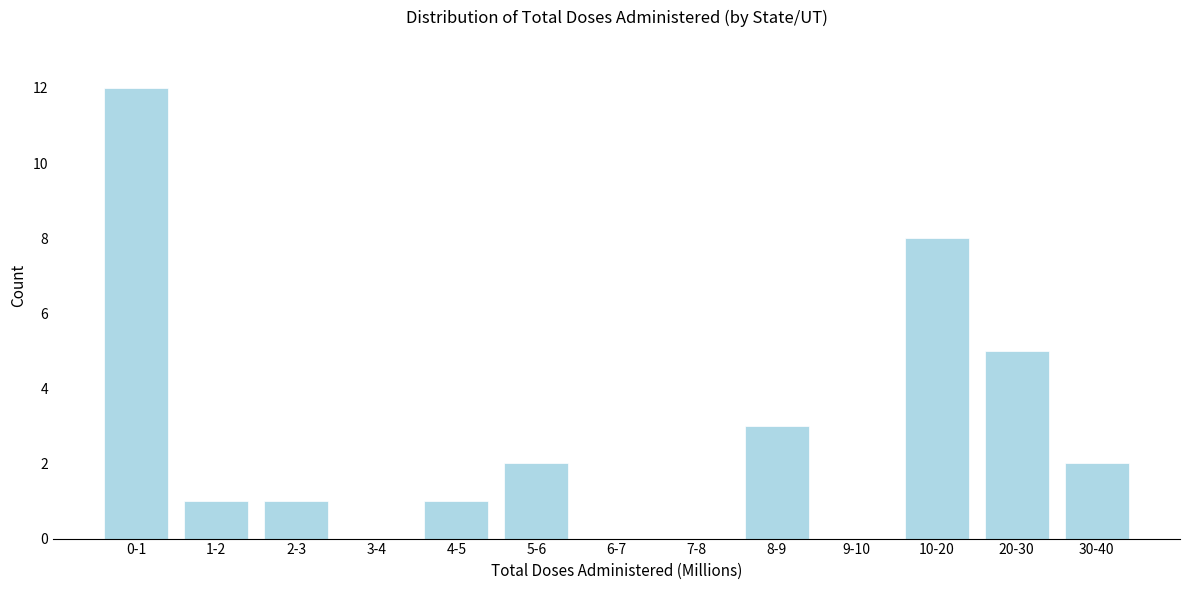

Reading left to right, what are all the values shown in this chart?

0-1=12	1-2=1	2-3=1	3-4=0	4-5=1	5-6=2	6-7=0	7-8=0	8-9=3	9-10=0	10-20=8	20-30=5	30-40=2